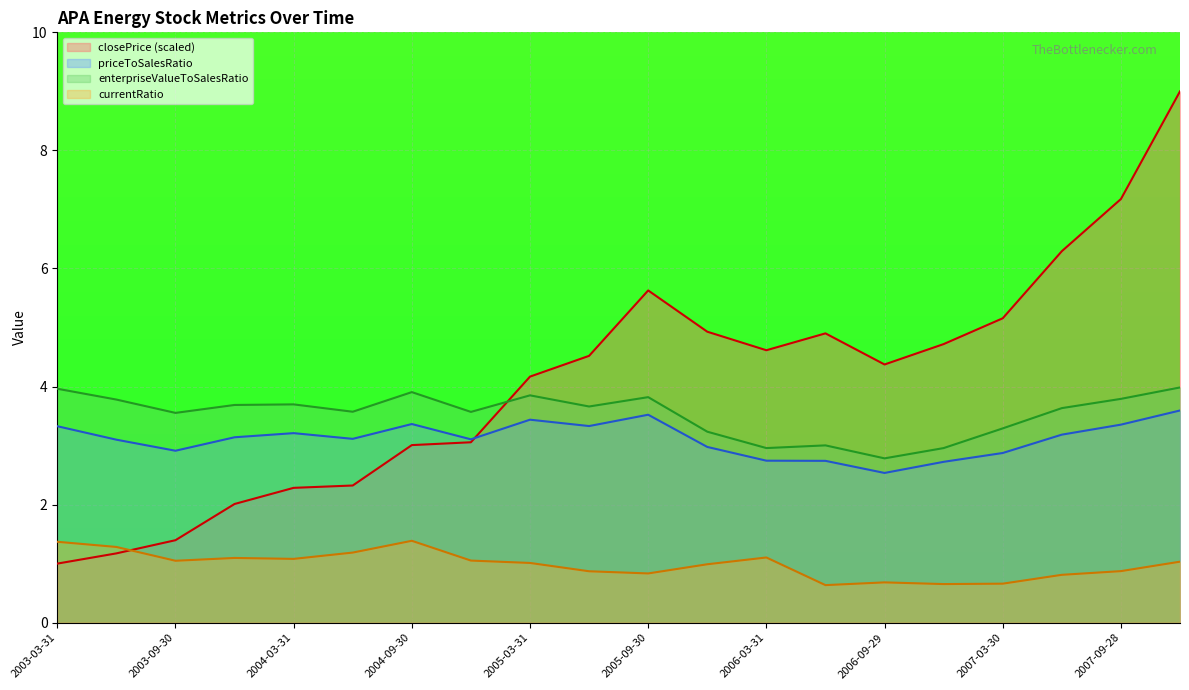

Which category has the highest value in the currentRatio series?

2004-09-30